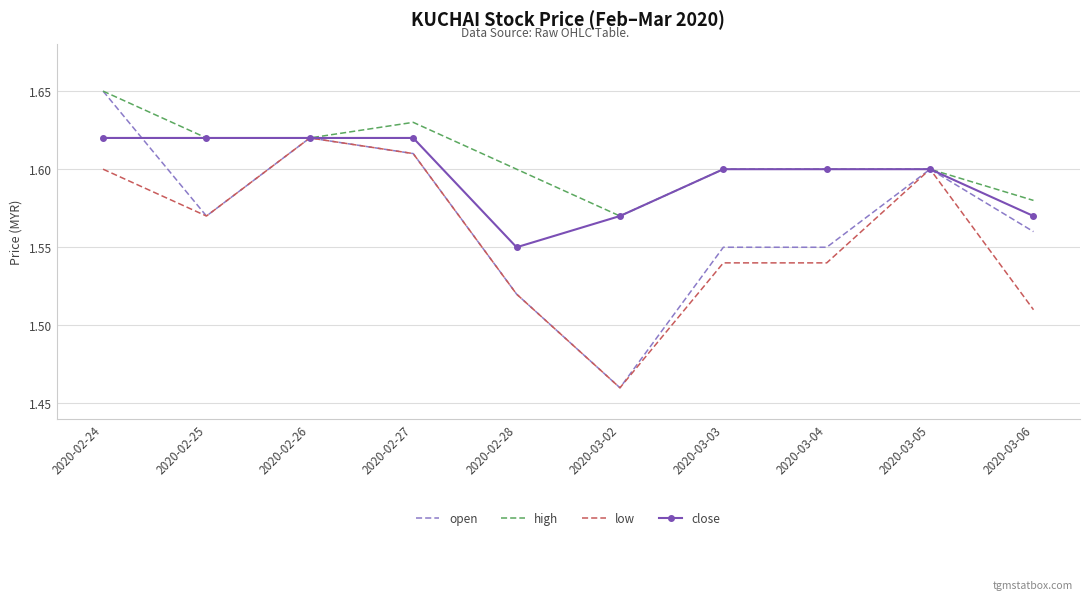

Rank the series by their average value, from lowest to highest.

low, open, close, high